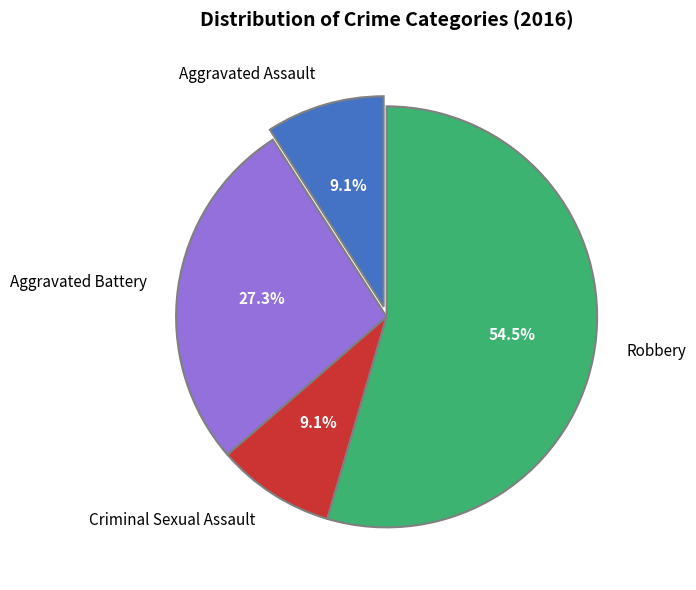

Is it true that Robbery is 69% of the pie?

False